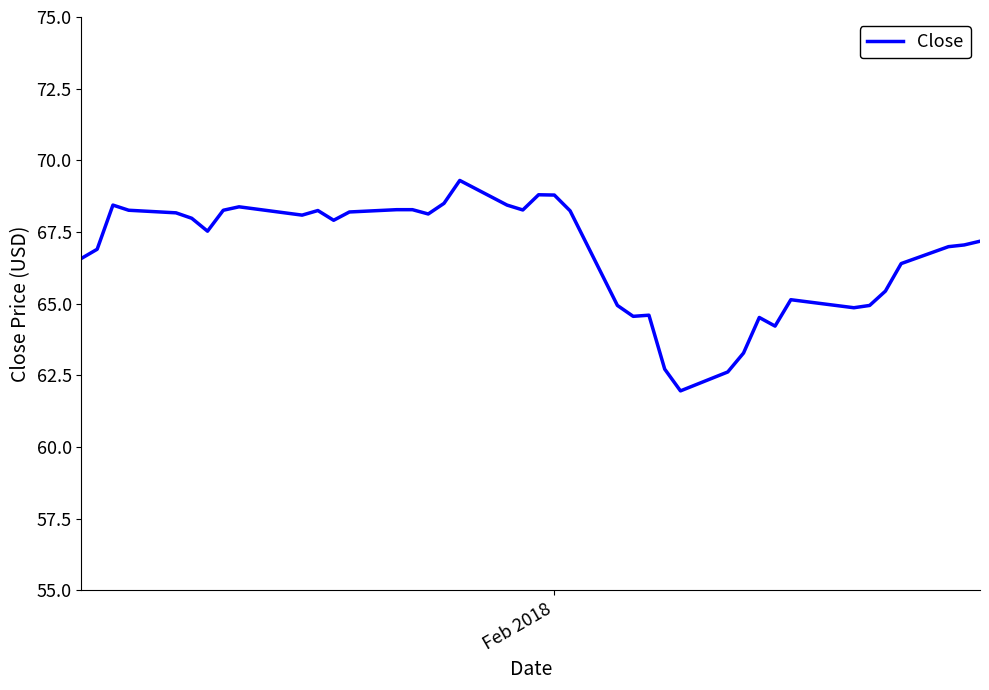

What is the greatest value displayed?

69.3